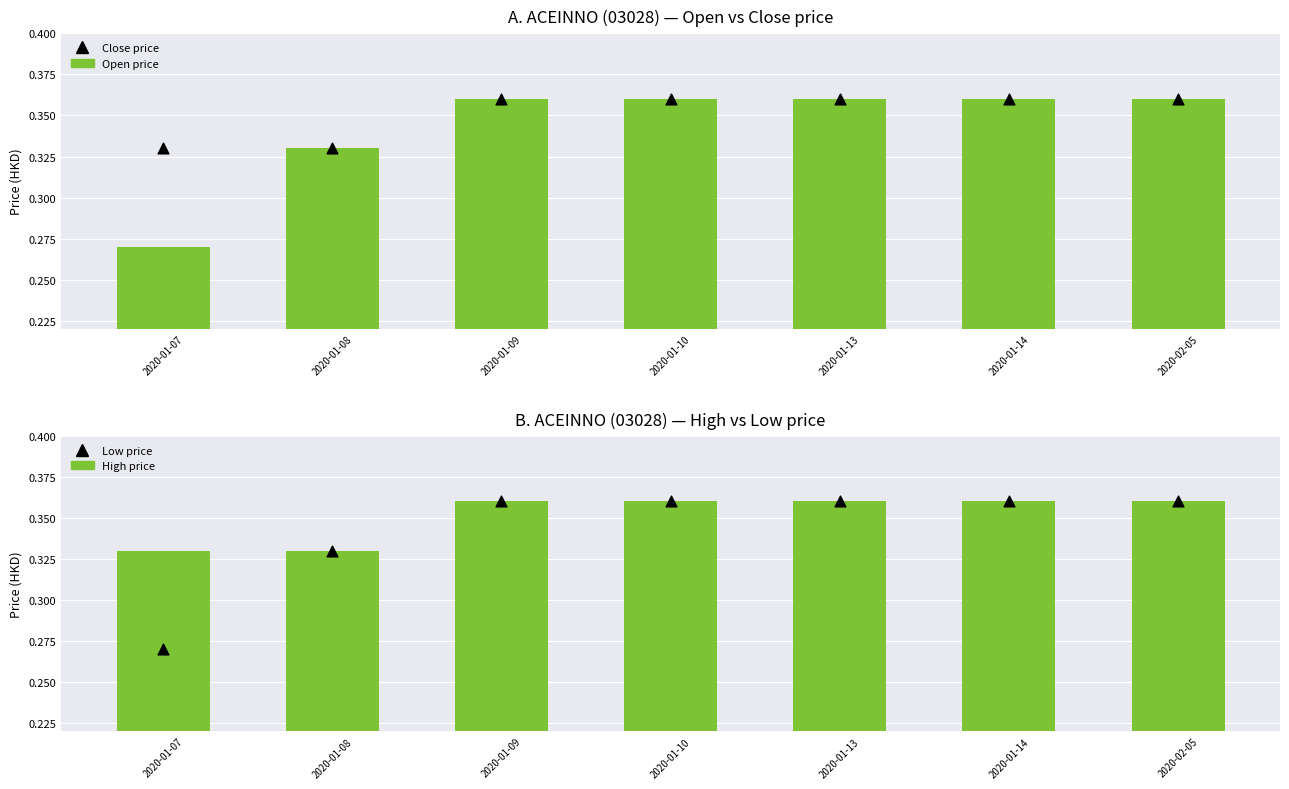

Which series has the largest total across all categories?

close (marker)